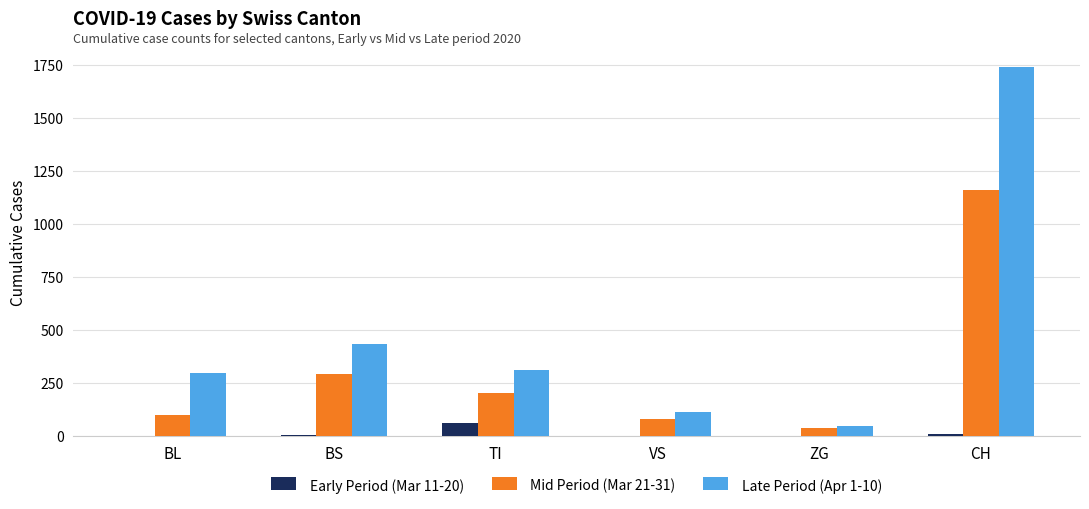

At which category is the sum across all series the highest?

CH